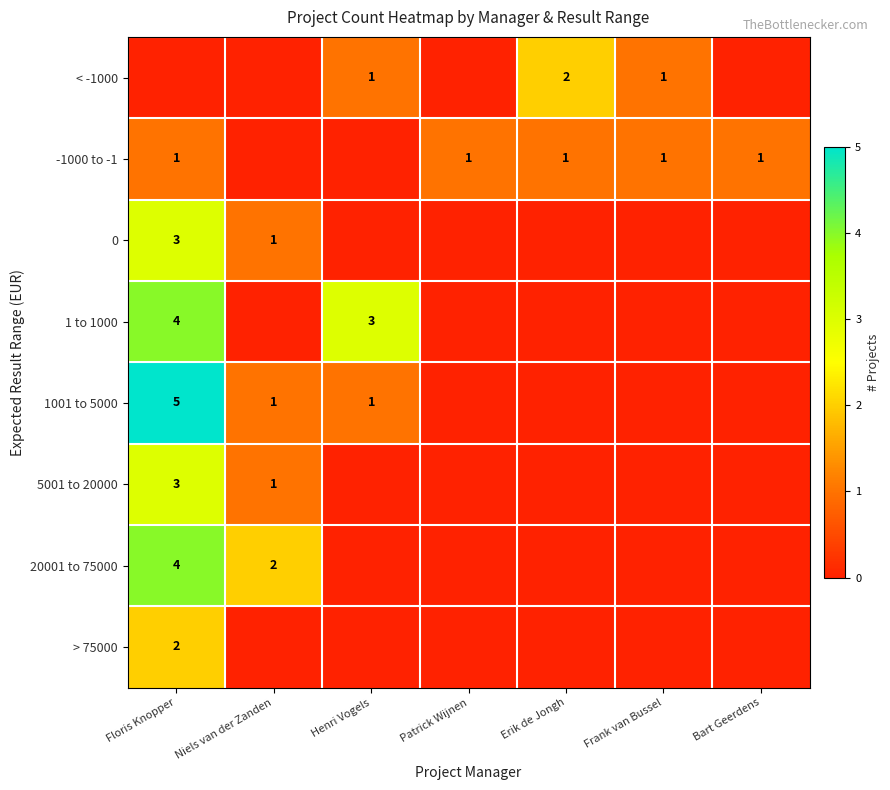

What is the total value across all series at Niels van der Zanden?

5